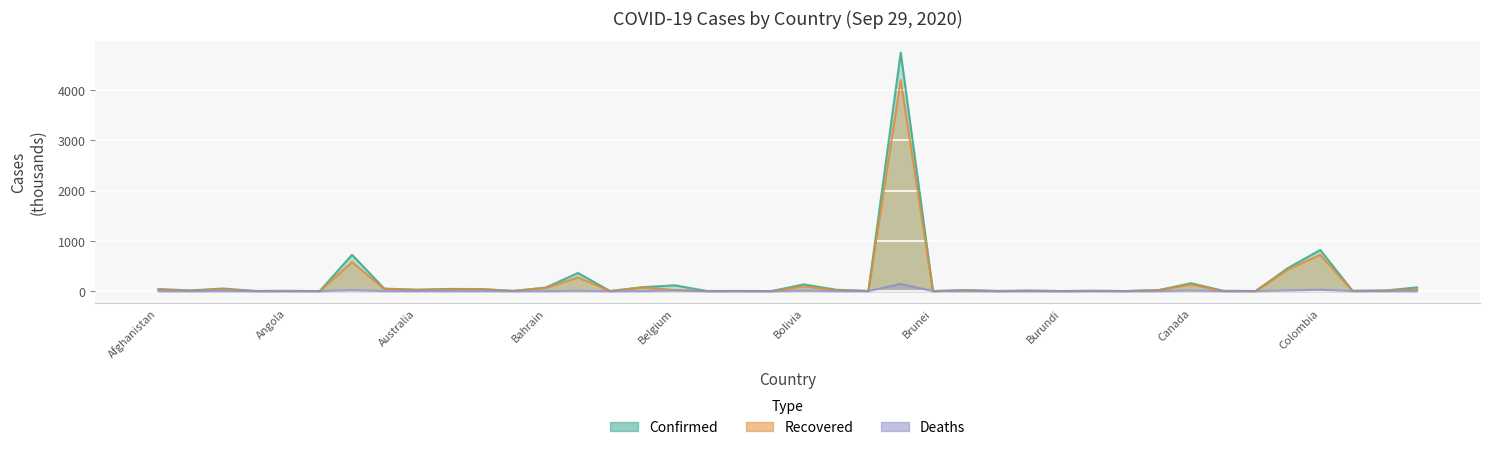

How many data points in Recovered are above 14?

20